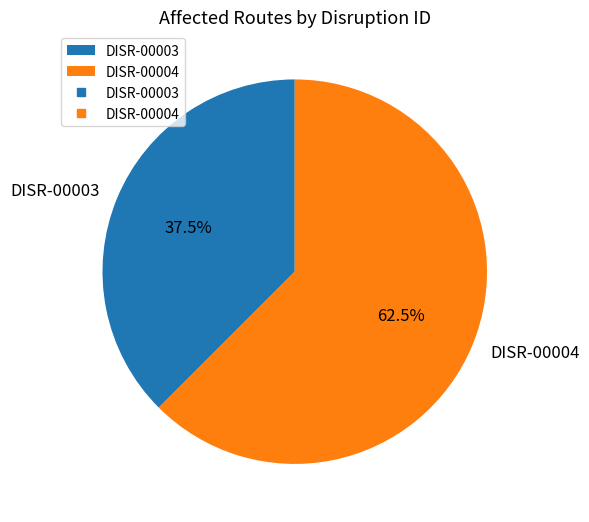

Which slice is the smallest?

DISR-00003